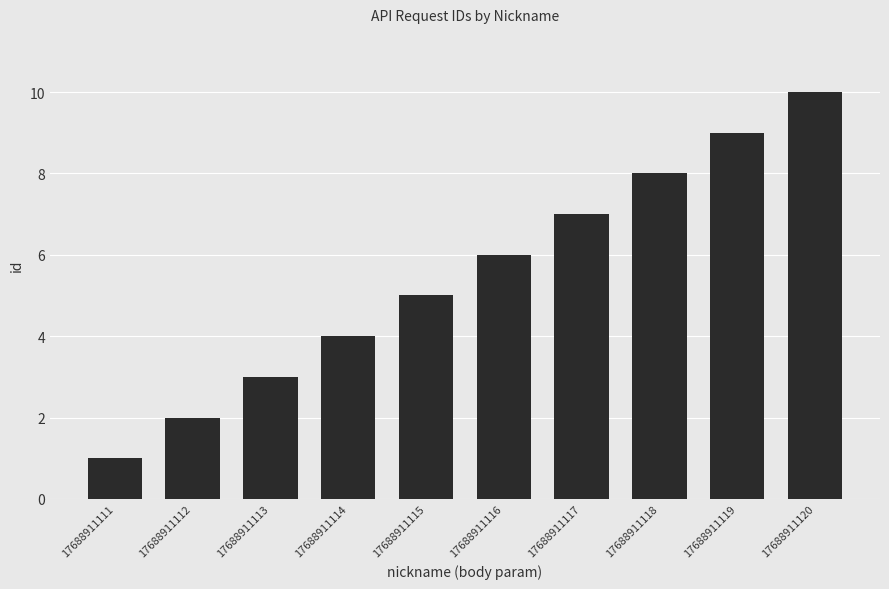

Which label corresponds to the largest value in the chart?

17688911120